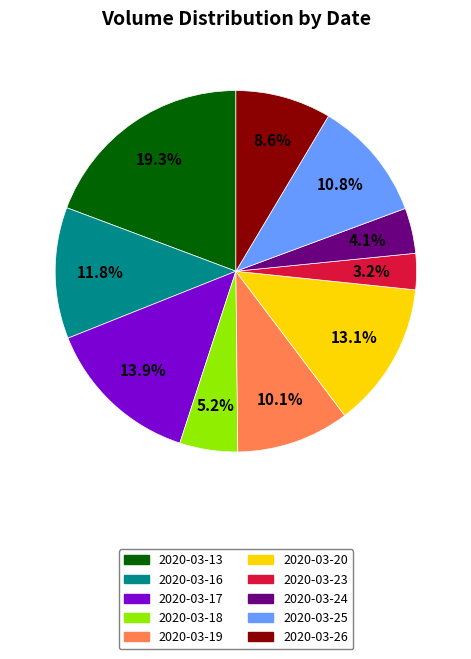

To the nearest percent, what percentage of the pie is 2020-03-23?

3%